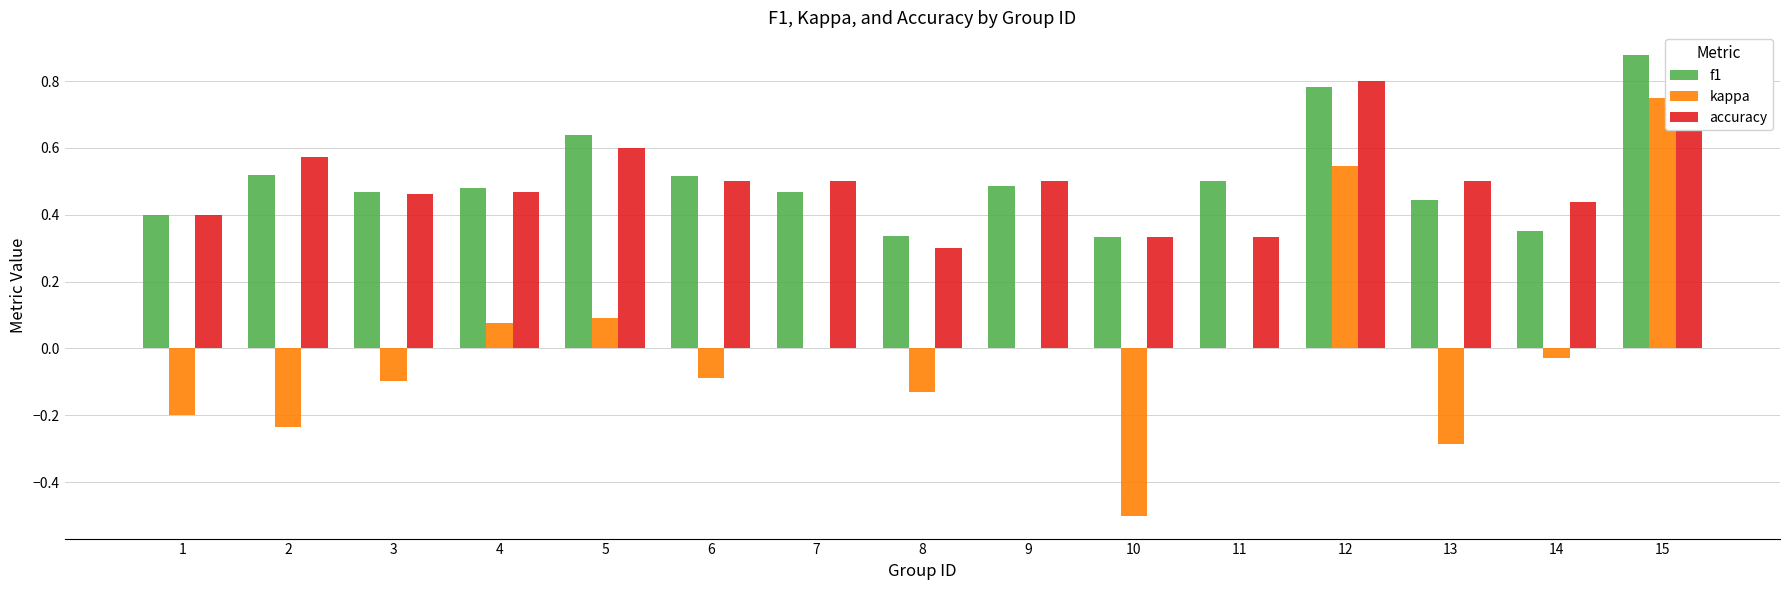

What is the sum of the accuracy values at 14 and 15?

1.3